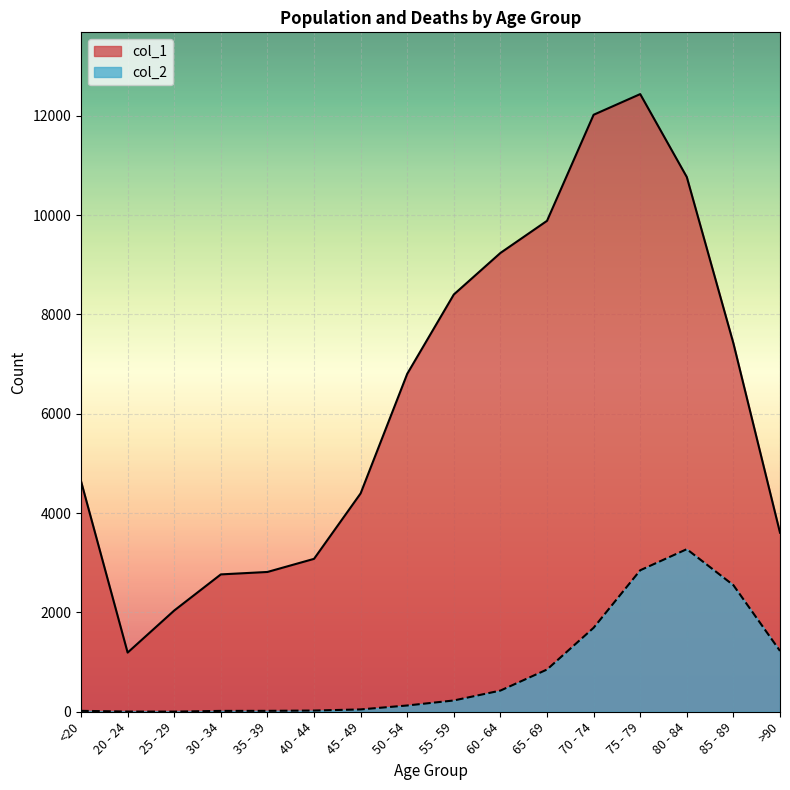

At which label is col_2 closest to 1638?

70 - 74